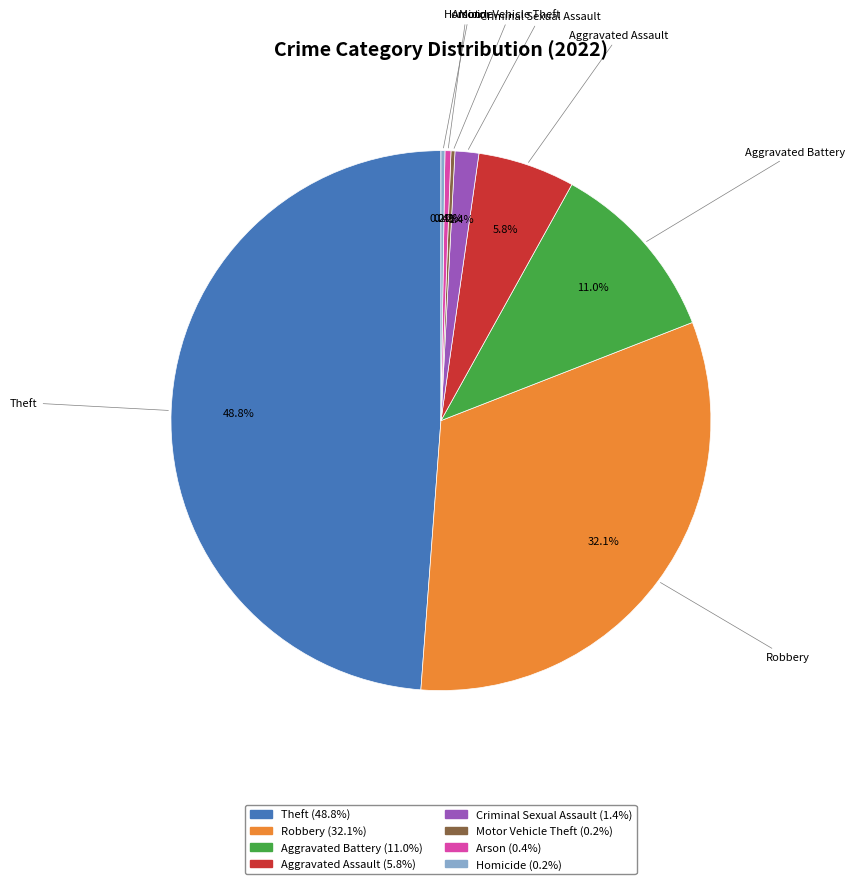

Which slice is the largest?

Theft